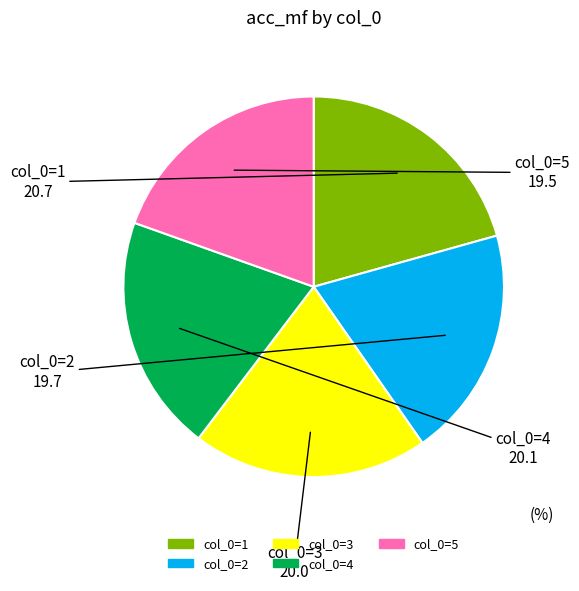

Is it true that col_0=3 is 33% of the pie?

False